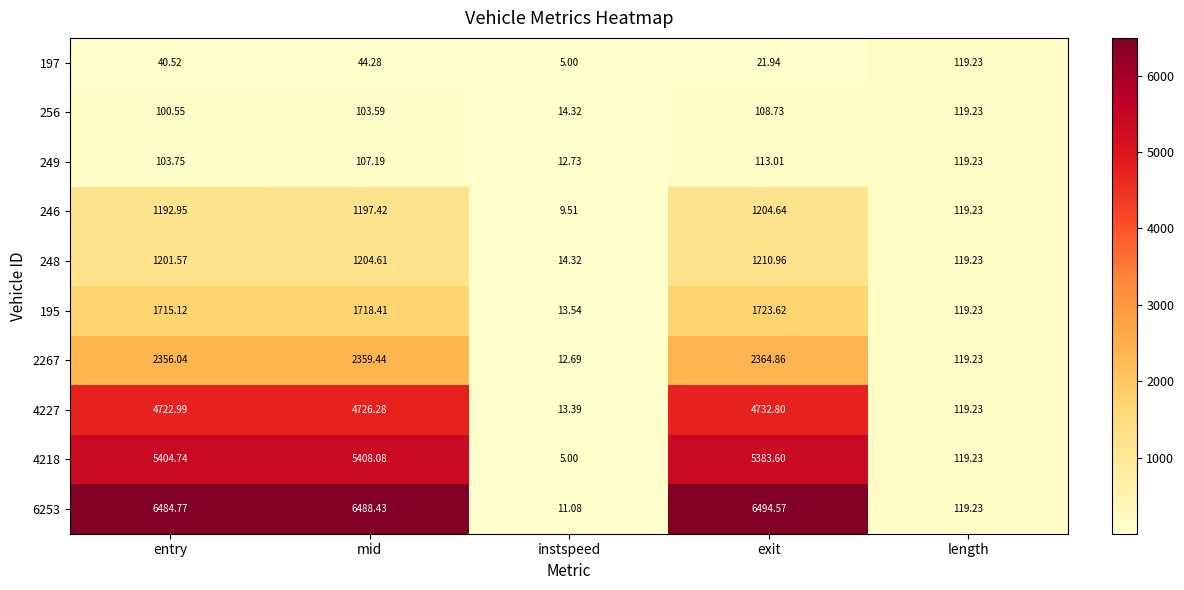

List the labels in order of 249 value, smallest first.

instspeed, entry, mid, exit, length